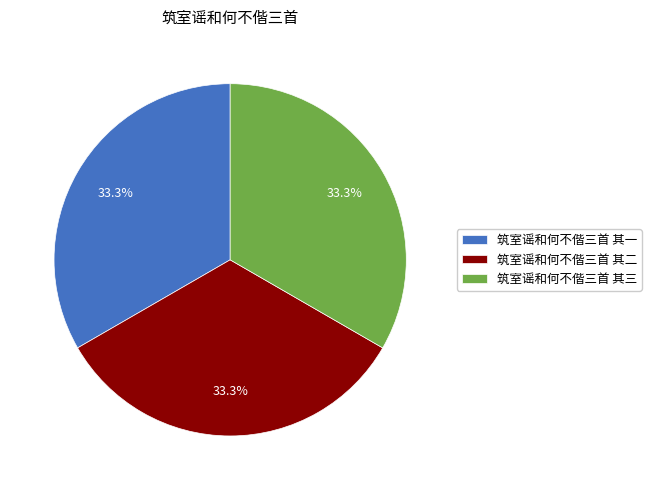

Approximately how many times larger is the value at 筑室谣和何不偕三首 其三 compared to 筑室谣和何不偕三首 其一?

1.0